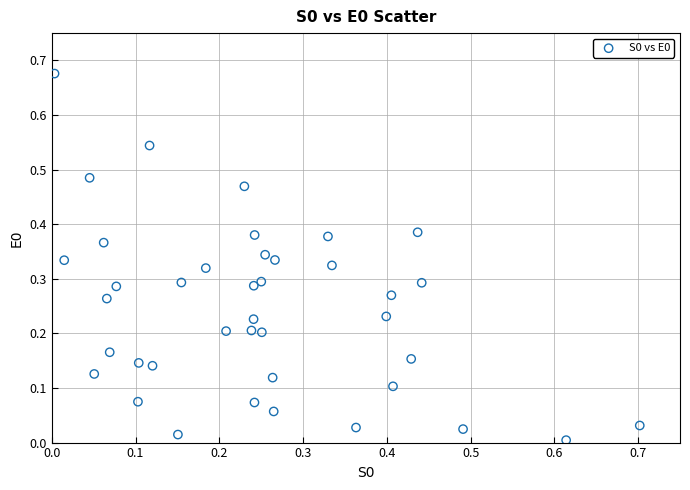

How many data points are displayed?

40